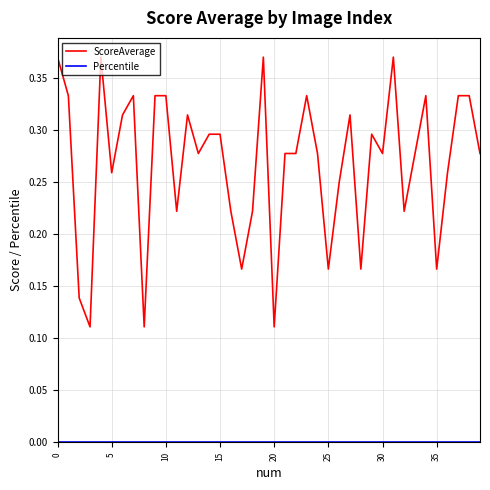

Which series has the largest total across all categories?

ScoreAverage